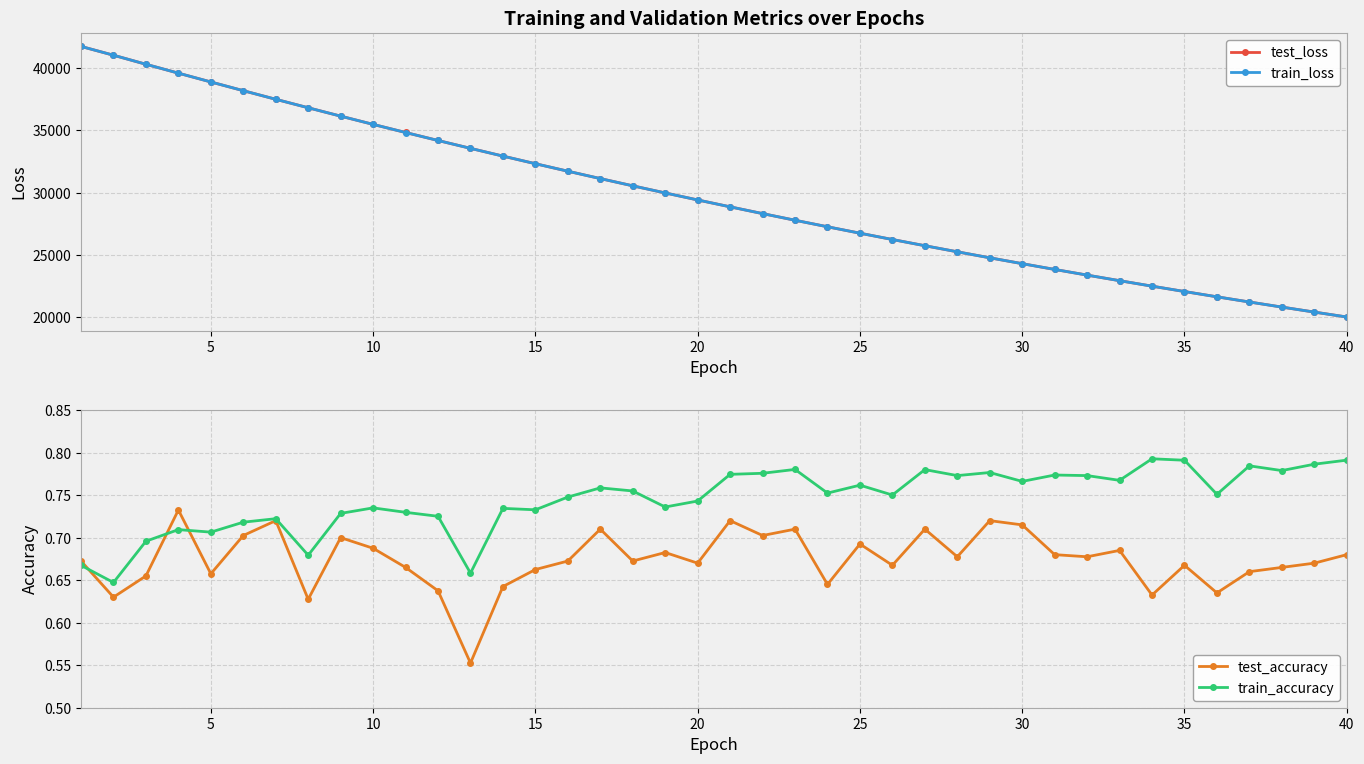

At how many categories does at least one series exceed 2870?

40